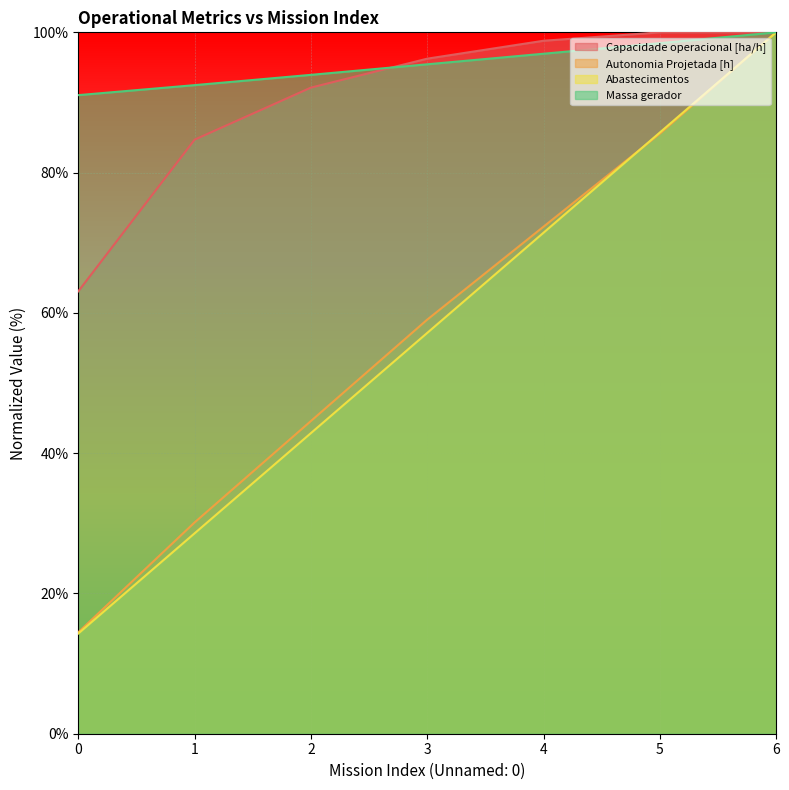

Which series changed the most between 2 and 5?

Abastecimentos